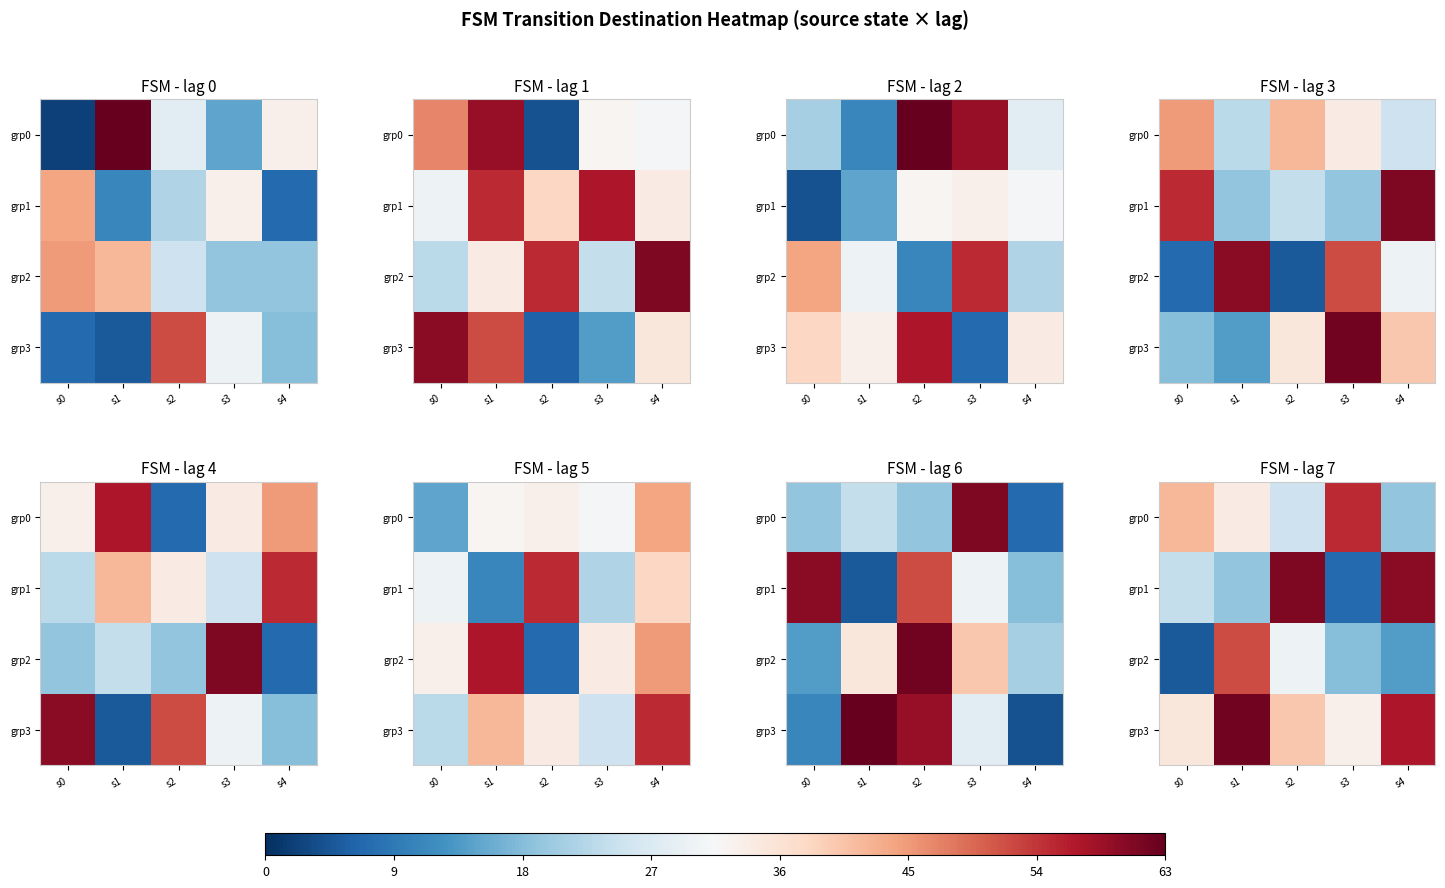

At s4, list the series in order from smallest to largest.

grp2, grp0, grp3, grp1